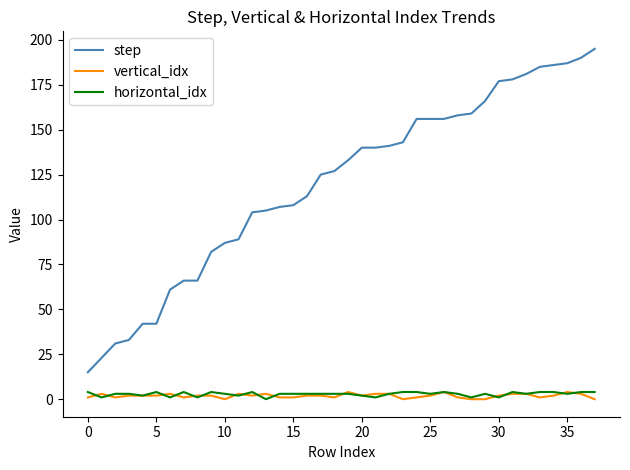

Which series has the largest range (max minus min)?

step